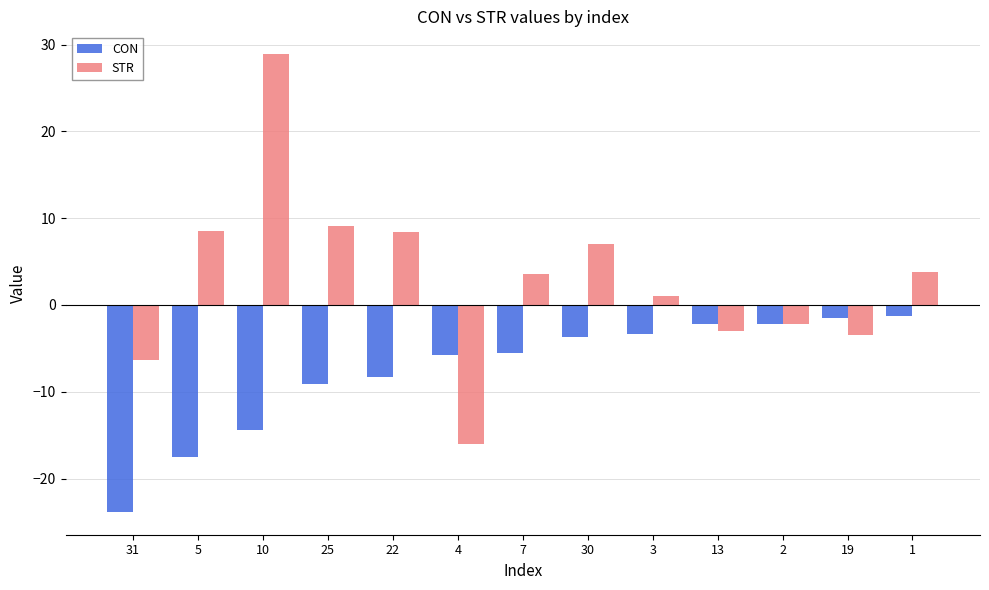

Read the STR value at 19.

-3.4